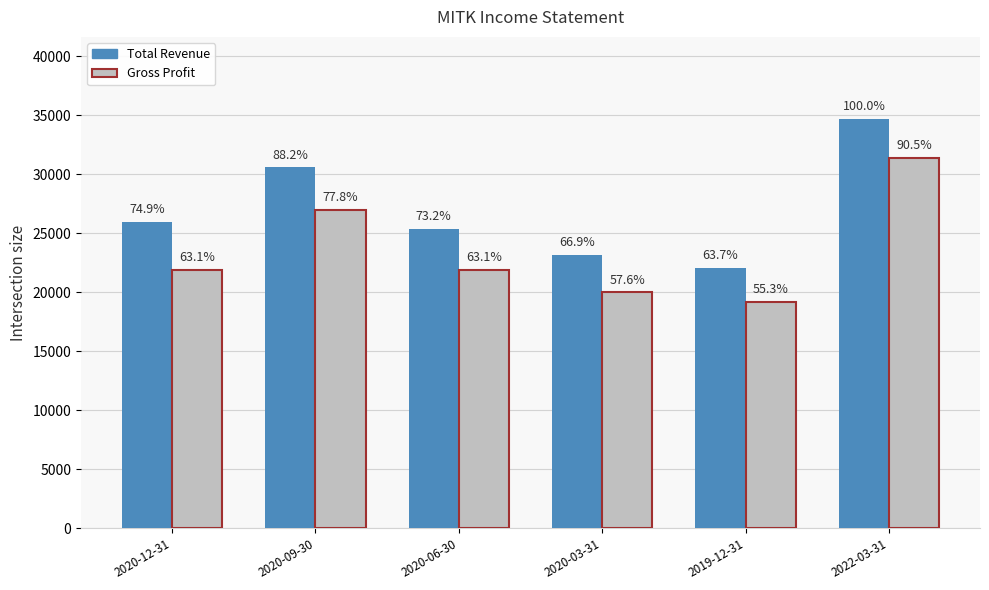

What position from the right is 2020-12-31?

6